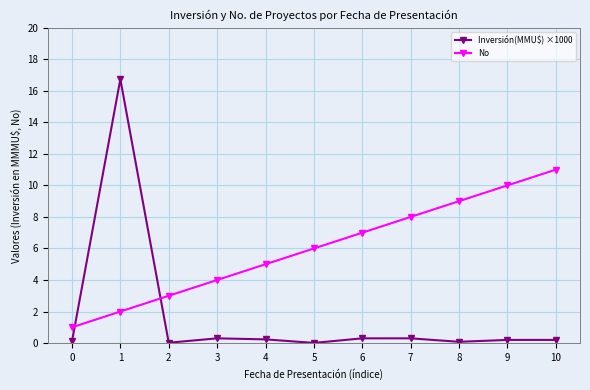

True or false: Inversión(MMU$) ×1000 and No cross at least once.

True